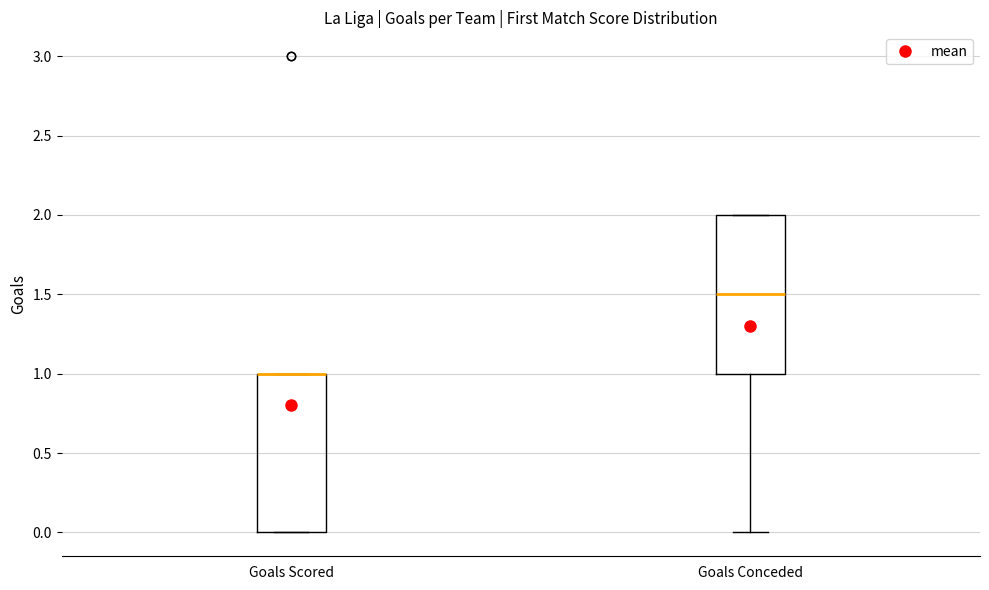

Reading left to right, transcribe this box plot: for each box, give where its median line is, the range the box spans, and where its two whiskers end, as read against the y-axis. The values are not printed on the chart, so give them approximately, as read against the axis.

Goals Scored: median 1.0 (drawn on the box's upper edge), box 0.0 to 1.0, whiskers 0.0 to 1.0
Goals Conceded: median 1.5, box 1.0 to 2.0, whiskers 0.0 to 2.0